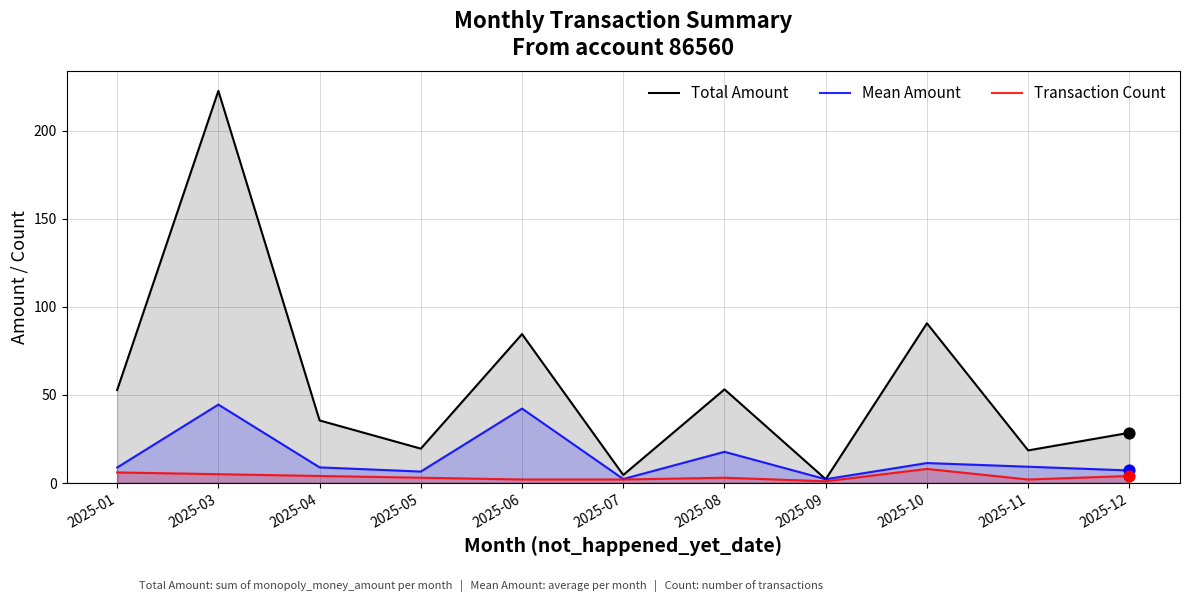

Which series has the largest Y range (max minus min)?

Total Amount